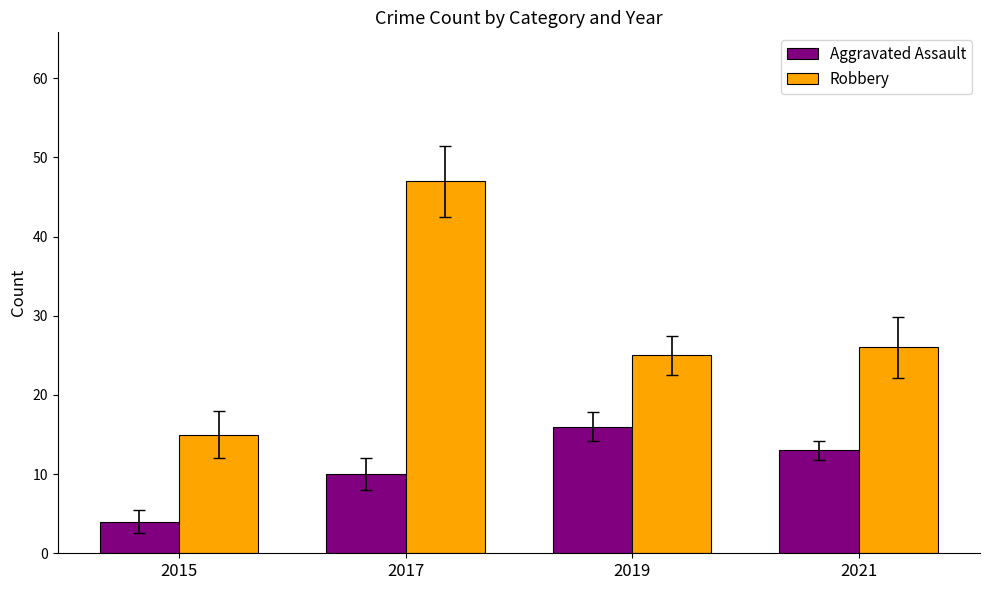

What are all the series names shown in the legend?

Aggravated Assault, Robbery